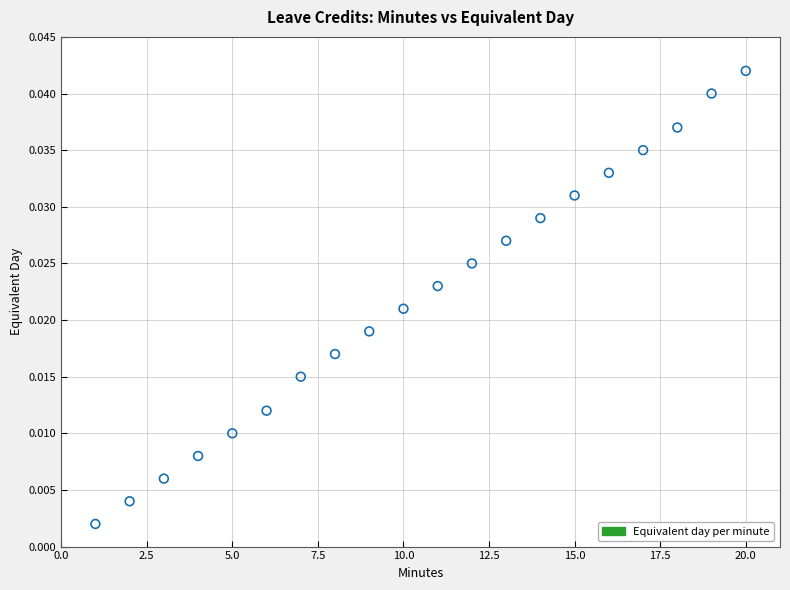

What is the range of X values (max minus min)?

19.0